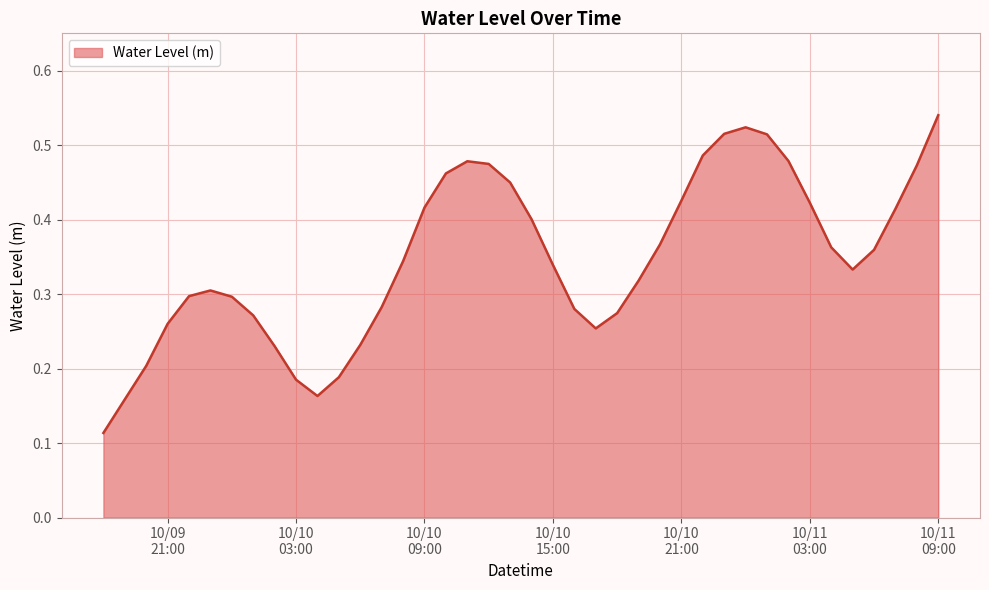

How many lines are shown in the chart?

1